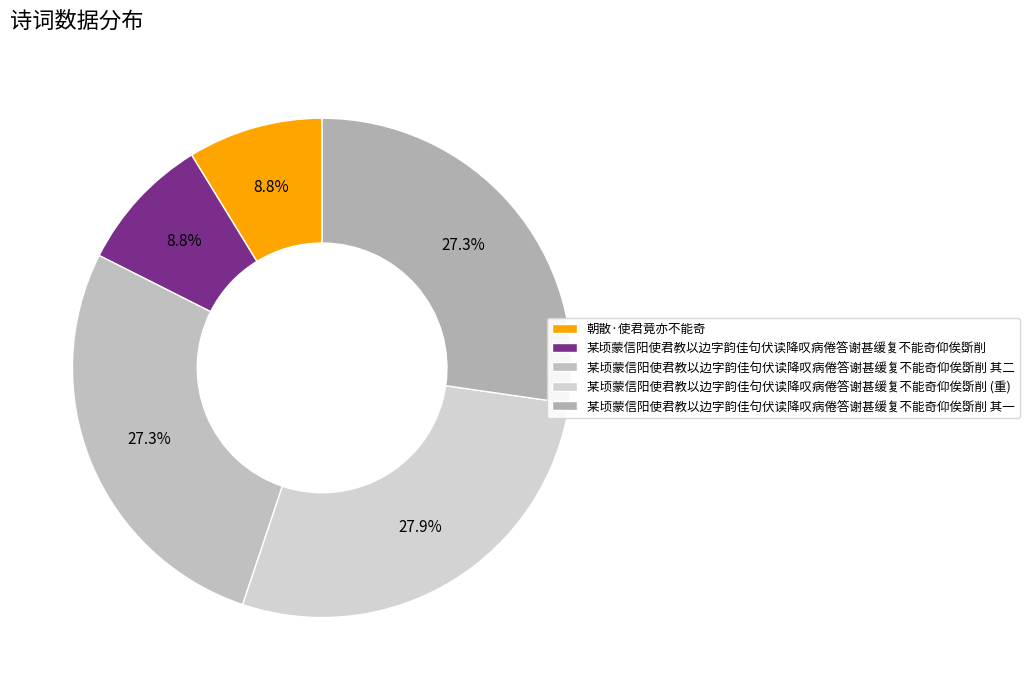

Which category has the biggest portion of the pie?

某顷蒙信阳使君教以边字韵佳句伏读降叹病倦答谢甚缓复不能奇仰俟斲削 (重)